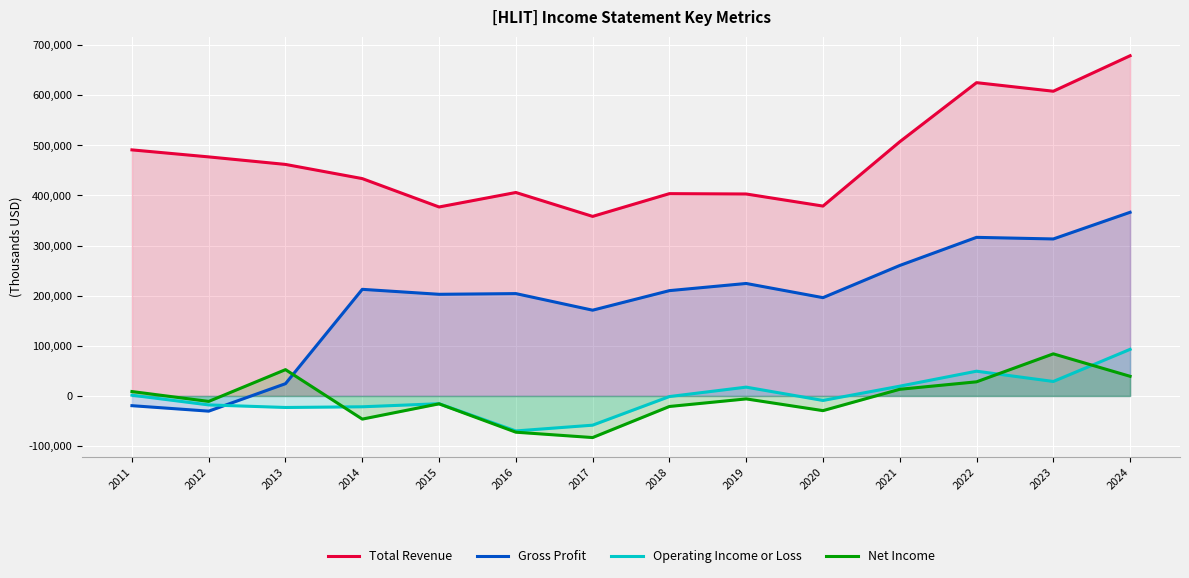

Which series changed the most between 2014 and 2021?

Total Revenue